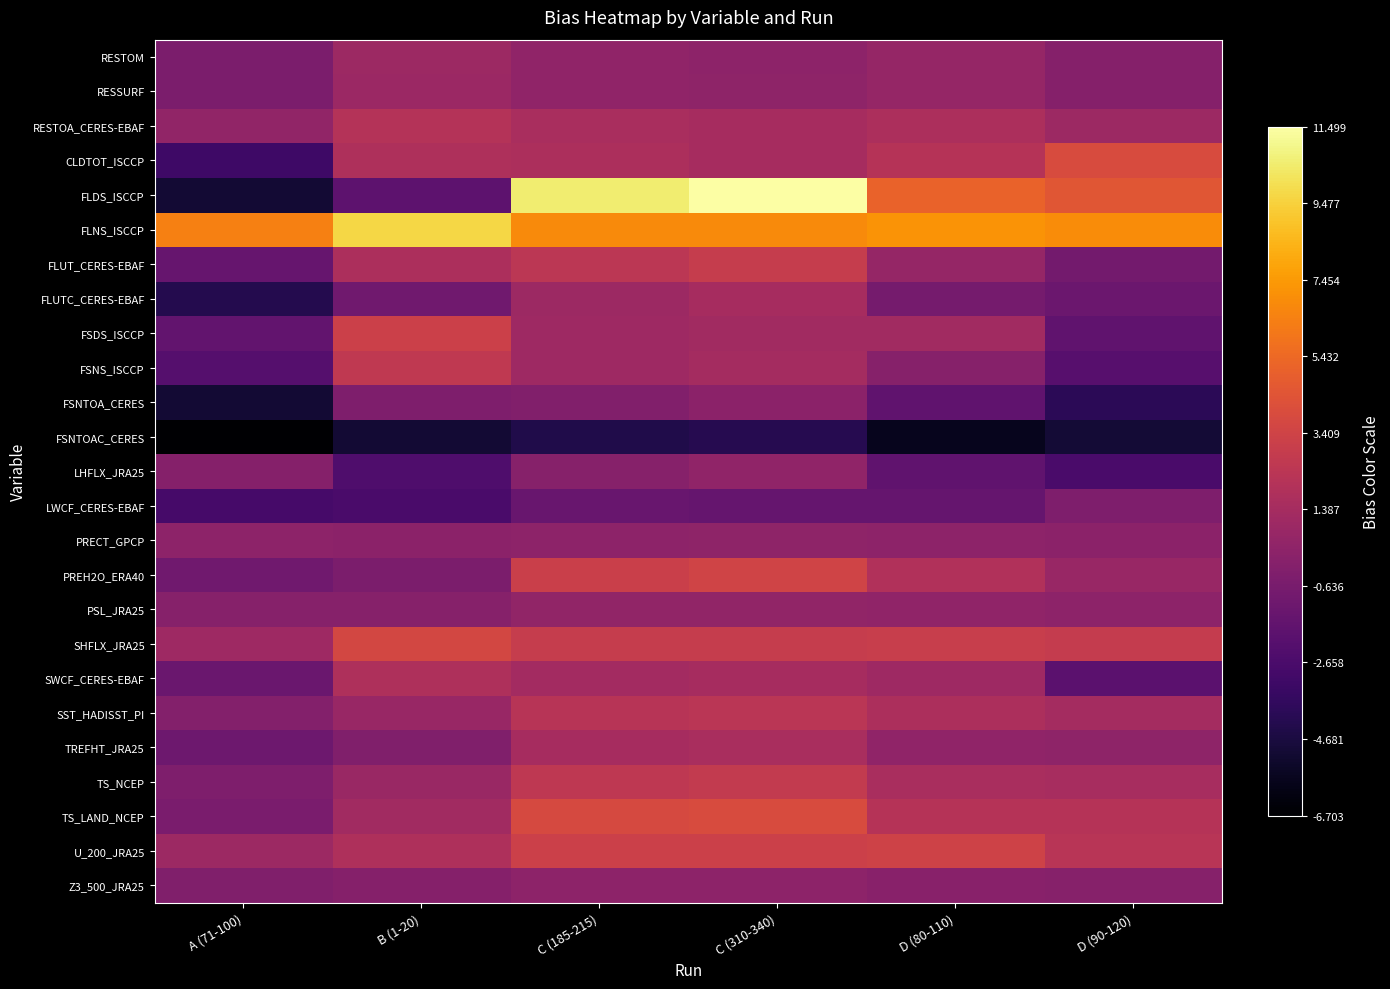

Reading left to right, extract all data points from this chart.

RESTOM: A (71-100)=-0.5	B (1-20)=1.0	C (185-215)=0.5	C (310-340)=0.3	D (80-110)=0.6	D (90-120)=-0.1
RESSURF: A (71-100)=-0.5	B (1-20)=1.0	C (185-215)=0.5	C (310-340)=0.3	D (80-110)=0.6	D (90-120)=-0.1
RESTOA_CERES-EBAF: A (71-100)=0.5	B (1-20)=2.1	C (185-215)=1.6	C (310-340)=1.4	D (80-110)=1.7	D (90-120)=1.0
CLDTOT_ISCCP: A (71-100)=-3.2	B (1-20)=1.8	C (185-215)=1.7	C (310-340)=1.4	D (80-110)=2.2	D (90-120)=3.9
FLDS_ISCCP: A (71-100)=-5.1	B (1-20)=-1.8	C (185-215)=10.5	C (310-340)=11.5	D (80-110)=5.2	D (90-120)=4.5
FLNS_ISCCP: A (71-100)=6.4	B (1-20)=9.7	C (185-215)=6.8	C (310-340)=6.8	D (80-110)=7.2	D (90-120)=6.9
FLUT_CERES-EBAF: A (71-100)=-1.4	B (1-20)=1.7	C (185-215)=2.4	C (310-340)=2.9	D (80-110)=0.7	D (90-120)=-0.8
FLUTC_CERES-EBAF: A (71-100)=-4.3	B (1-20)=-1.0	C (185-215)=1.0	C (310-340)=1.4	D (80-110)=-0.8	D (90-120)=-1.2
FSDS_ISCCP: A (71-100)=-1.6	B (1-20)=3.2	C (185-215)=1.1	C (310-340)=1.2	D (80-110)=1.2	D (90-120)=-1.7
FSNS_ISCCP: A (71-100)=-2.2	B (1-20)=2.6	C (185-215)=1.1	C (310-340)=1.4	D (80-110)=-0.0	D (90-120)=-2.1
FSNTOA_CERES: A (71-100)=-5.0	B (1-20)=-0.3	C (185-215)=-0.2	C (310-340)=0.2	D (80-110)=-1.7	D (90-120)=-3.9
FSNTOAC_CERES: A (71-100)=-6.7	B (1-20)=-5.1	C (185-215)=-4.4	C (310-340)=-4.2	D (80-110)=-5.7	D (90-120)=-5.0
LHFLX_JRA25: A (71-100)=-0.0	B (1-20)=-2.5	C (185-215)=-0.0	C (310-340)=0.4	D (80-110)=-1.7	D (90-120)=-2.7
LWCF_CERES-EBAF: A (71-100)=-2.8	B (1-20)=-2.7	C (185-215)=-1.4	C (310-340)=-1.5	D (80-110)=-1.4	D (90-120)=-0.3
PRECT_GPCP: A (71-100)=0.3	B (1-20)=0.2	C (185-215)=0.3	C (310-340)=0.4	D (80-110)=0.3	D (90-120)=0.2
PREH2O_ERA40: A (71-100)=-1.0	B (1-20)=-0.5	C (185-215)=3.1	C (310-340)=3.4	D (80-110)=1.9	D (90-120)=0.8
PSL_JRA25: A (71-100)=0.0	B (1-20)=0.0	C (185-215)=0.5	C (310-340)=0.5	D (80-110)=0.4	D (90-120)=0.3
SHFLX_JRA25: A (71-100)=1.1	B (1-20)=3.6	C (185-215)=2.9	C (310-340)=2.9	D (80-110)=3.0	D (90-120)=2.9
SWCF_CERES-EBAF: A (71-100)=-1.3	B (1-20)=1.8	C (185-215)=1.3	C (310-340)=1.5	D (80-110)=1.1	D (90-120)=-1.9
SST_HADISST_PI: A (71-100)=-0.1	B (1-20)=0.8	C (185-215)=2.2	C (310-340)=2.4	D (80-110)=1.8	D (90-120)=1.4
TREFHT_JRA25: A (71-100)=-1.1	B (1-20)=-0.3	C (185-215)=1.4	C (310-340)=1.6	D (80-110)=0.4	D (90-120)=0.3
TS_NCEP: A (71-100)=-0.3	B (1-20)=0.9	C (185-215)=2.6	C (310-340)=2.8	D (80-110)=1.6	D (90-120)=1.5
TS_LAND_NCEP: A (71-100)=-0.5	B (1-20)=1.2	C (185-215)=3.8	C (310-340)=3.9	D (80-110)=2.2	D (90-120)=2.2
U_200_JRA25: A (71-100)=1.0	B (1-20)=1.8	C (185-215)=3.2	C (310-340)=3.2	D (80-110)=3.3	D (90-120)=2.3
Z3_500_JRA25: A (71-100)=-0.3	B (1-20)=-0.1	C (185-215)=0.3	C (310-340)=0.3	D (80-110)=0.1	D (90-120)=-0.0